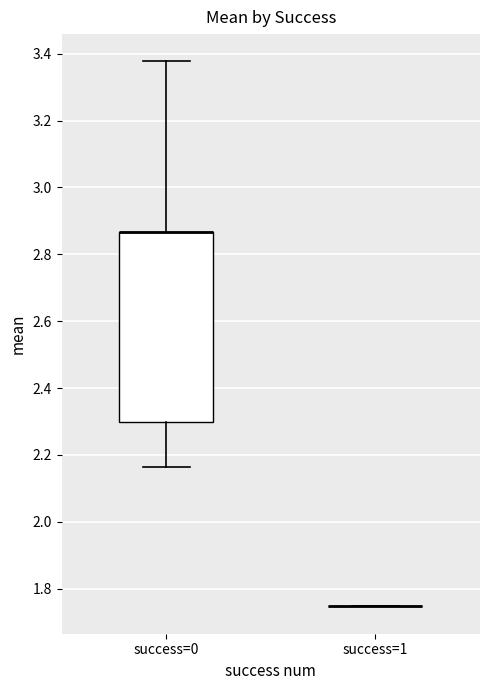

Reading left to right, transcribe this box plot: for each box, give where its median line is, the range the box spans, and where its two whiskers end, as read against the y-axis. The values are not printed on the chart, so give them approximately, as read against the axis.

success=0: median 2.86 (drawn on the box's upper edge), box 2.30 to 2.86, whiskers 2.16 to 3.38
success=1: box collapsed to a line at 1.74, whiskers 1.74 to 1.74